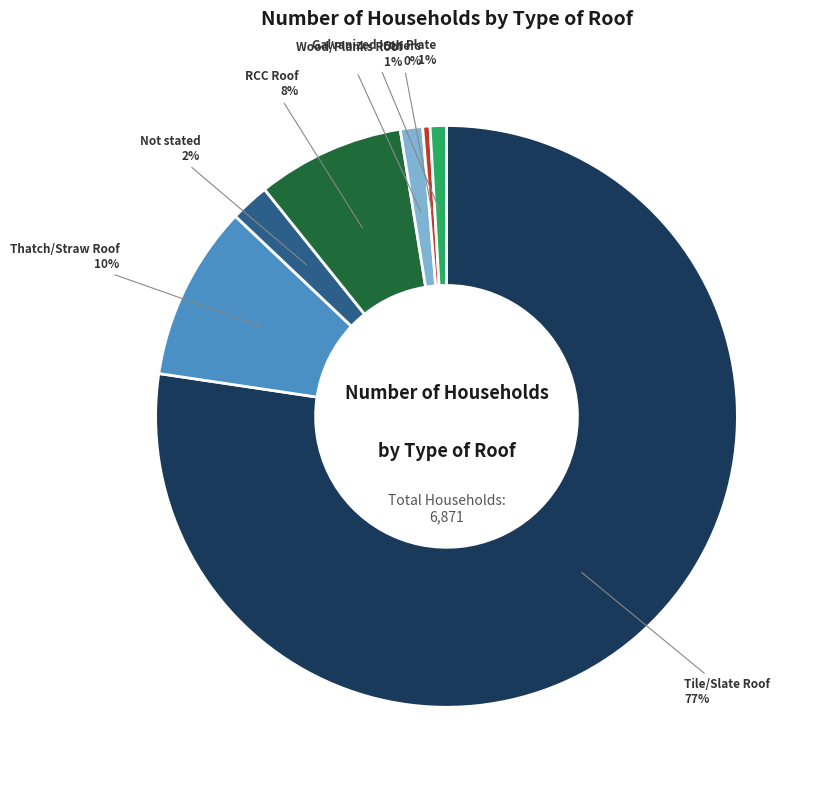

Does any single category account for the majority?

Yes